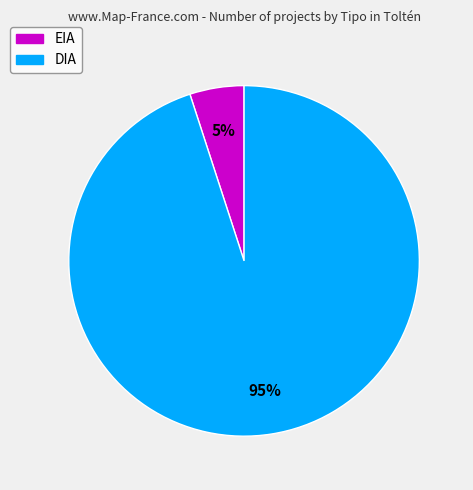

Which slice is the largest?

DIA